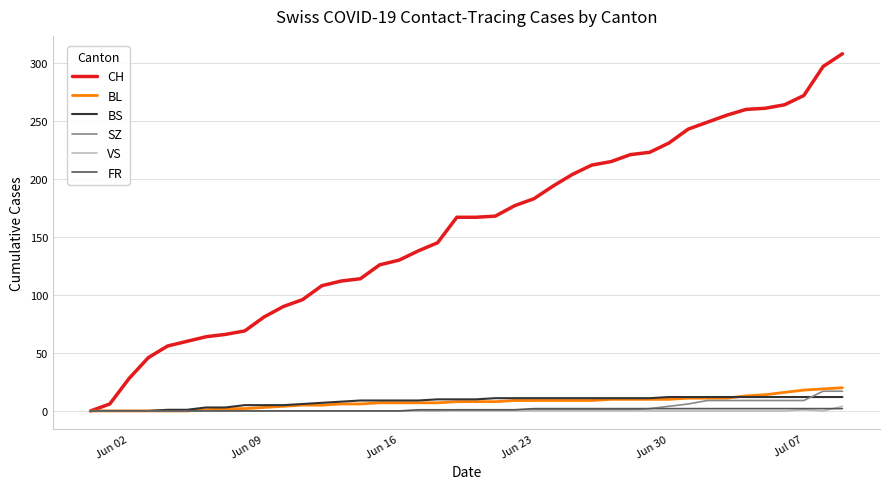

Which series has the largest total across all categories?

CH